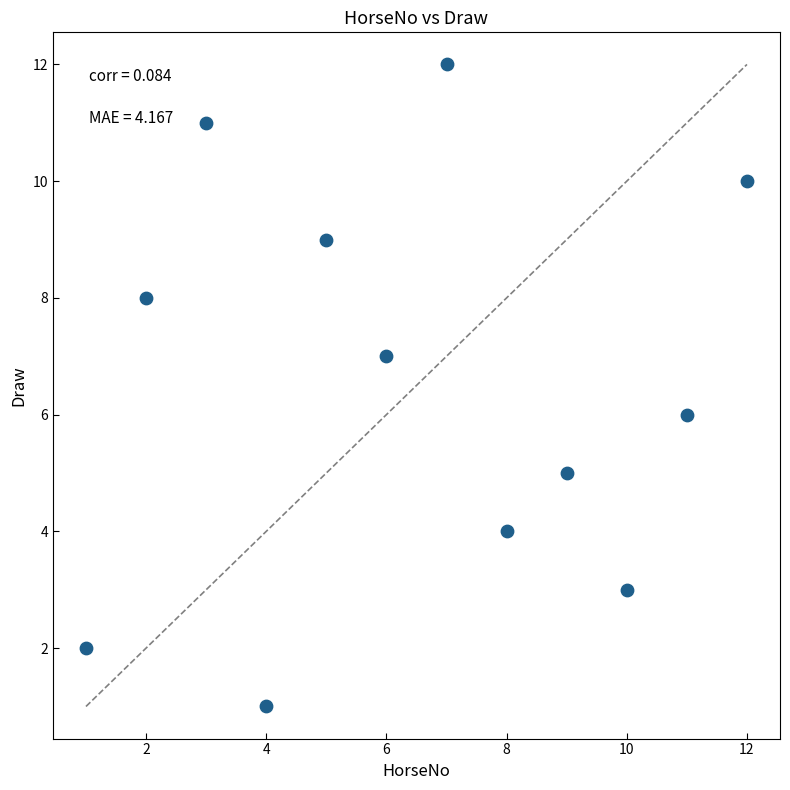

What is the range of Y values (max minus min)?

11